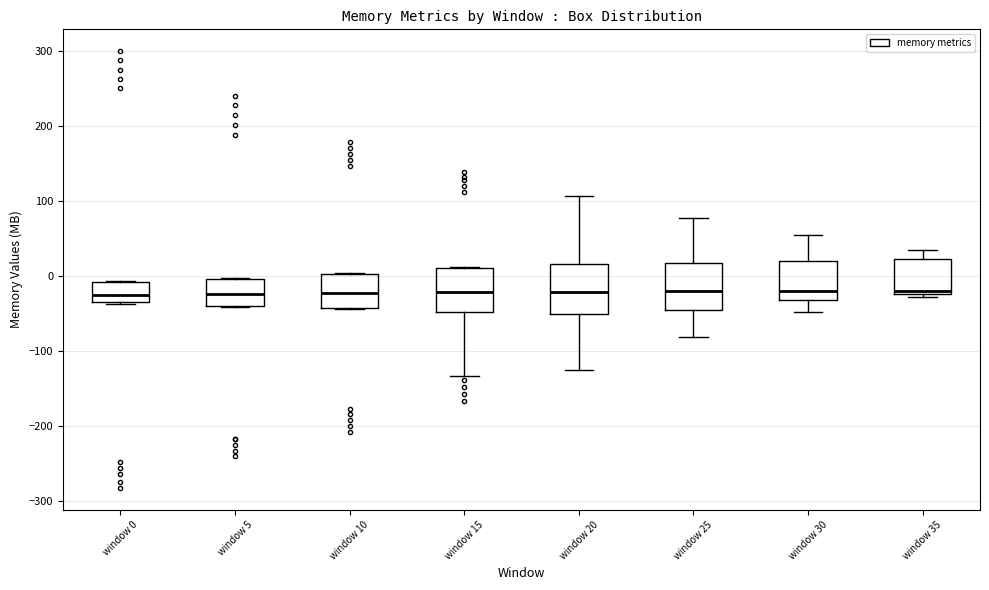

Reading left to right, read every box against the y-axis: the position of its median line, the range the box covers, and the ends of its whiskers. The values are not printed on the chart, so give them approximately, as read against the axis.

window 0: median -20, box -30 to -10, whiskers -40 to -10
window 5: median -20, box -40 to 0, whiskers -40 to 0
window 10: median -20, box -40 to 0, whiskers -40 to 0
window 15: median -20, box -50 to 10, whiskers -130 to 10
window 20: median -20, box -50 to 20, whiskers -120 to 110
window 25: median -20, box -50 to 20, whiskers -80 to 80
window 30: median -20, box -30 to 20, whiskers -50 to 50
window 35: median -20 (just above the box's lower edge), box -20 to 20, whiskers -30 to 30